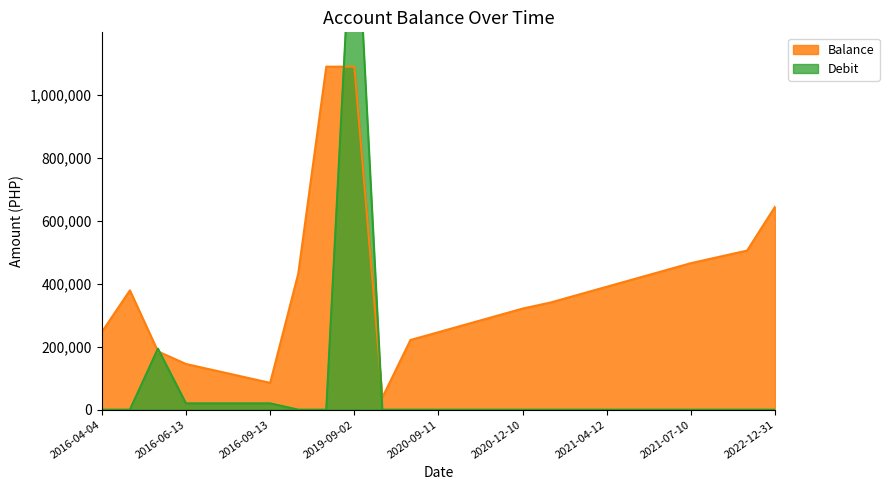

Where do Debit and Balance first cross each other?

2016-04-28 and 2016-05-12